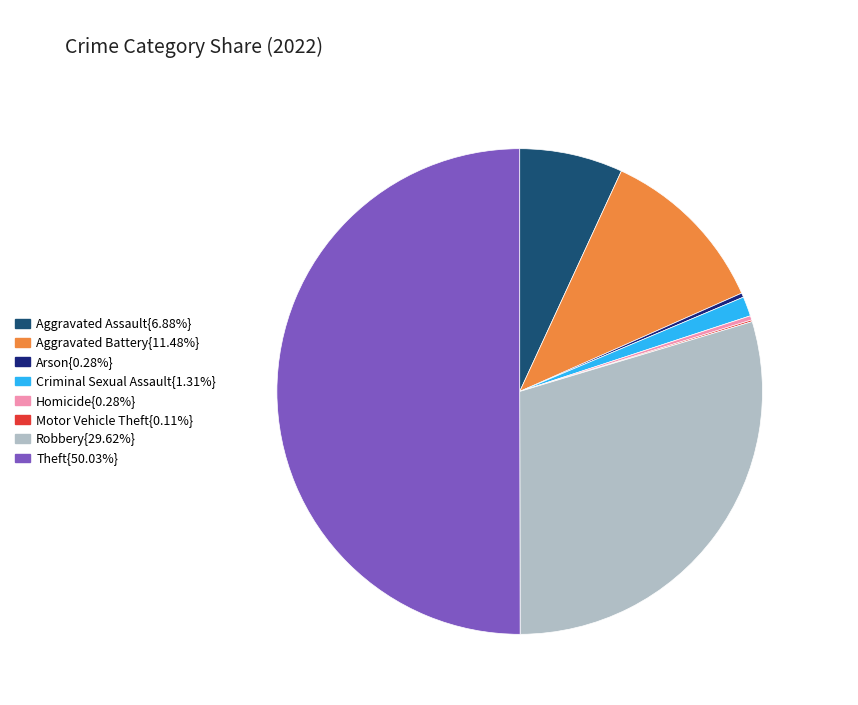

How many segments does this pie chart have?

8